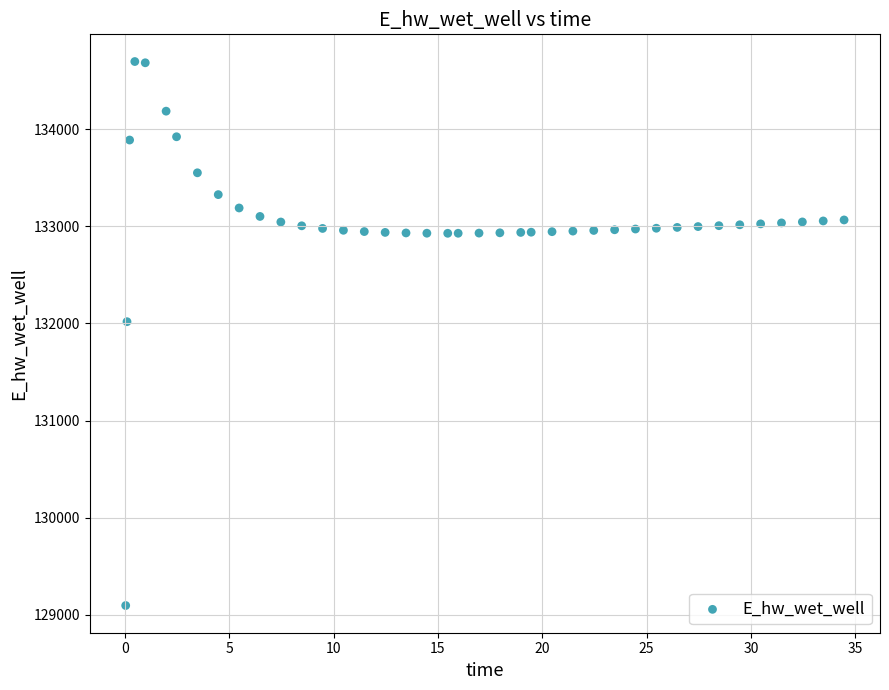

What Y value in the scatter plot is closest to 131896?

132018.4